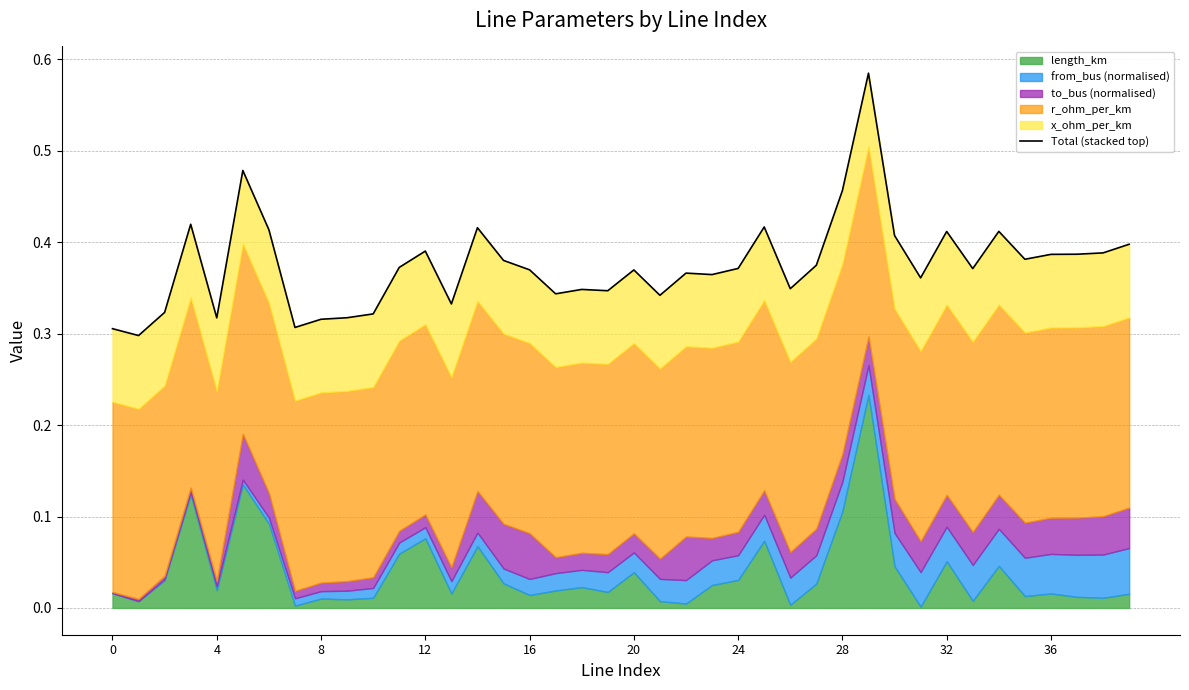

What is the sum of all values?

15.0